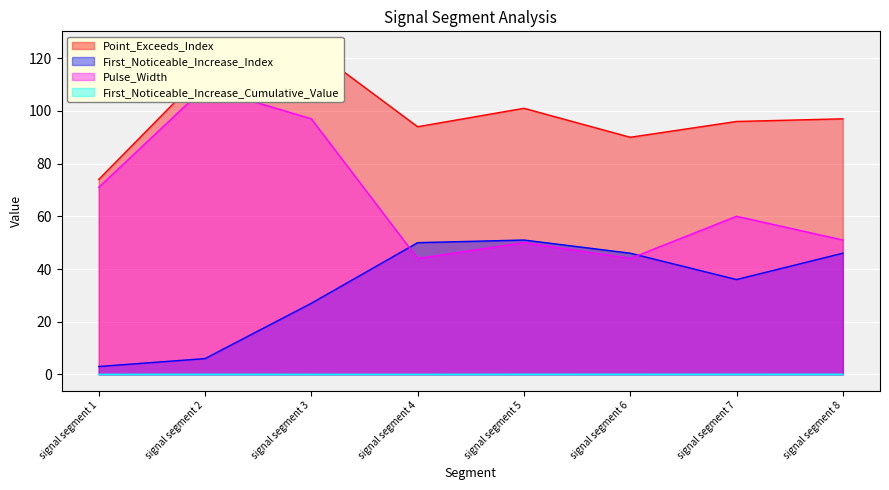

Rank the series at signal segment 4 from lowest to highest value.

First_Noticeable_Increase_Cumulative_Value, Pulse_Width, First_Noticeable_Increase_Index, Point_Exceeds_Index